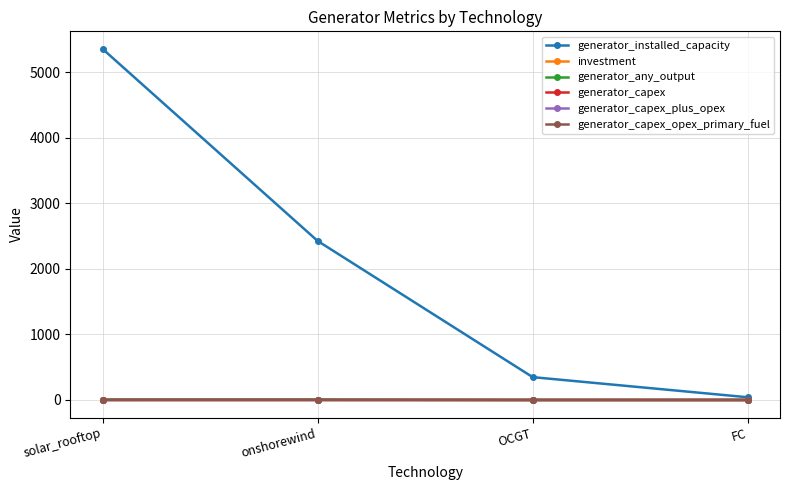

Does the chart display data point markers on the line(s)?

Yes